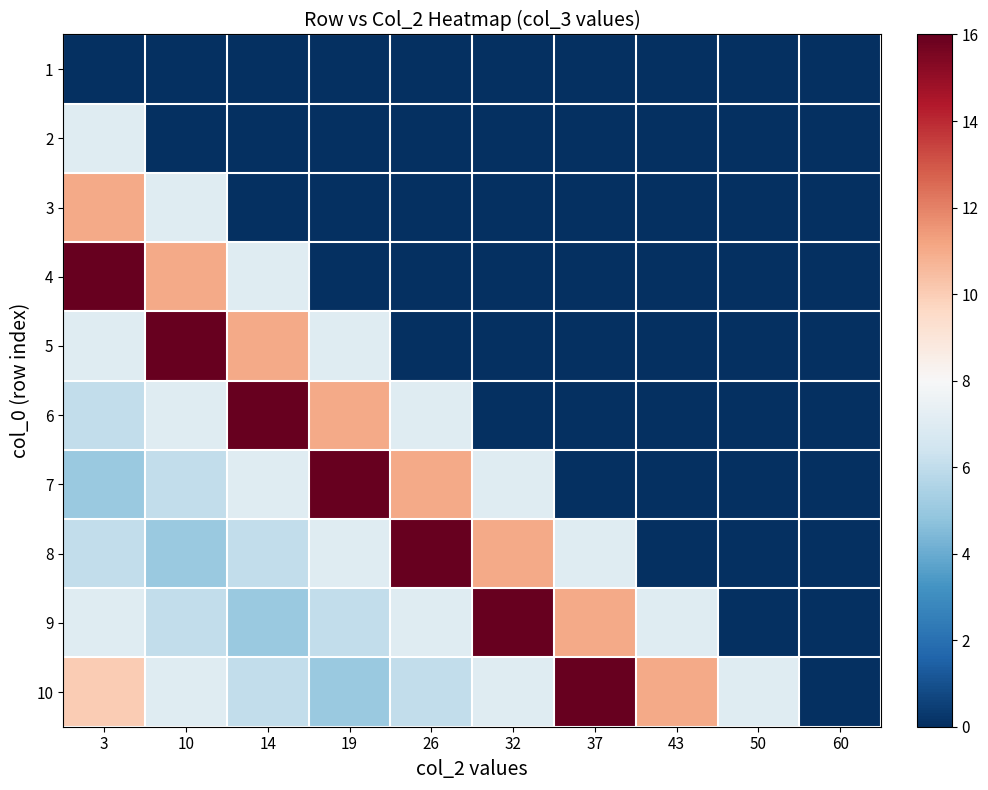

How many distinct data groups are displayed?

10